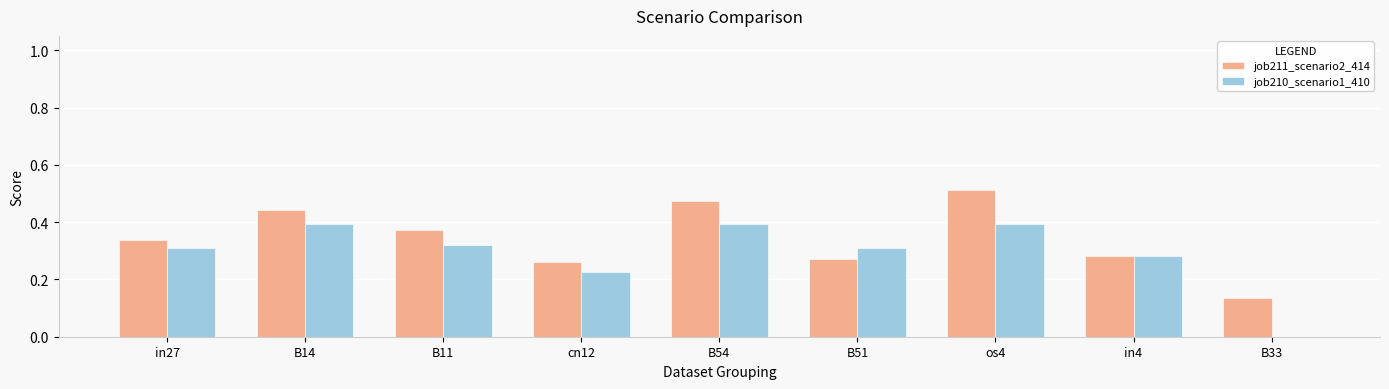

What is the sum of the job210_scenario1_410 values at in4 and B14?

0.7